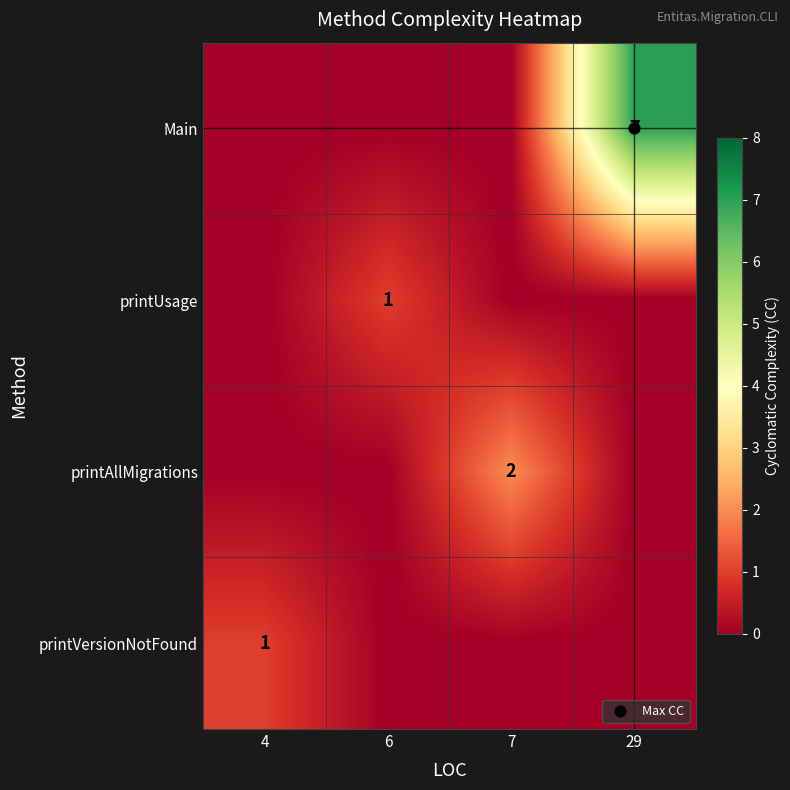

Rank the series by their maximum value, from lowest to highest.

printUsage, printVersionNotFound, printAllMigrations, Main